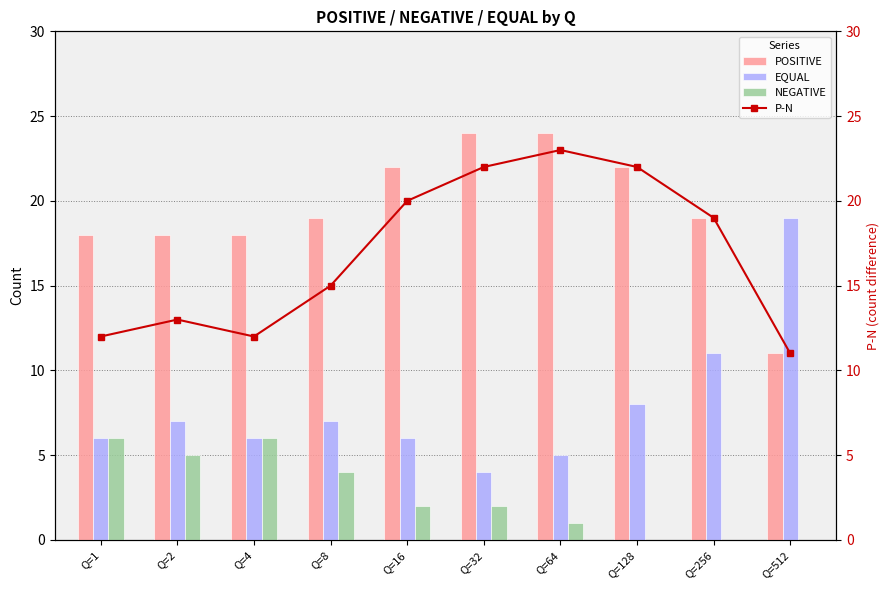

How many values in the POSITIVE series exceed 19?

4